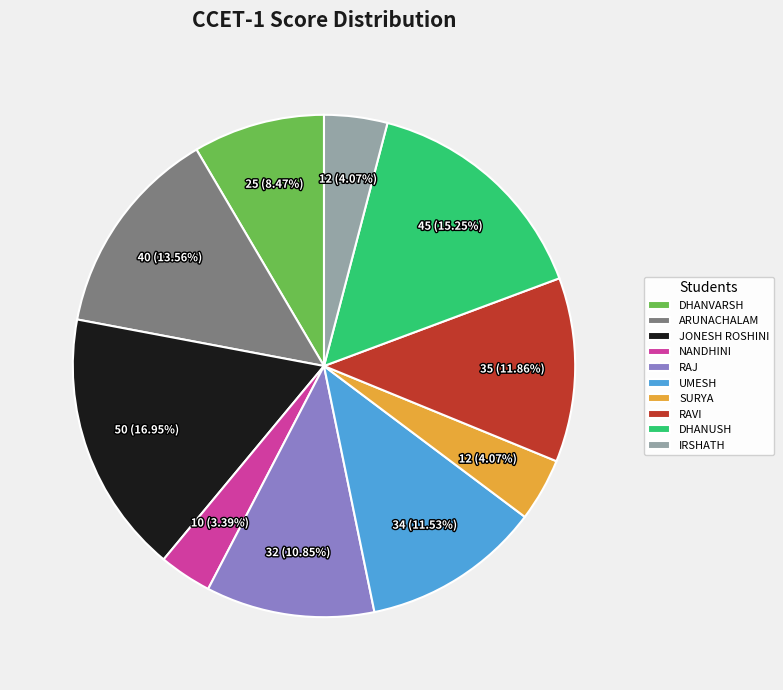

True or false: JONESH ROSHINI accounts for 27% of the total.

False